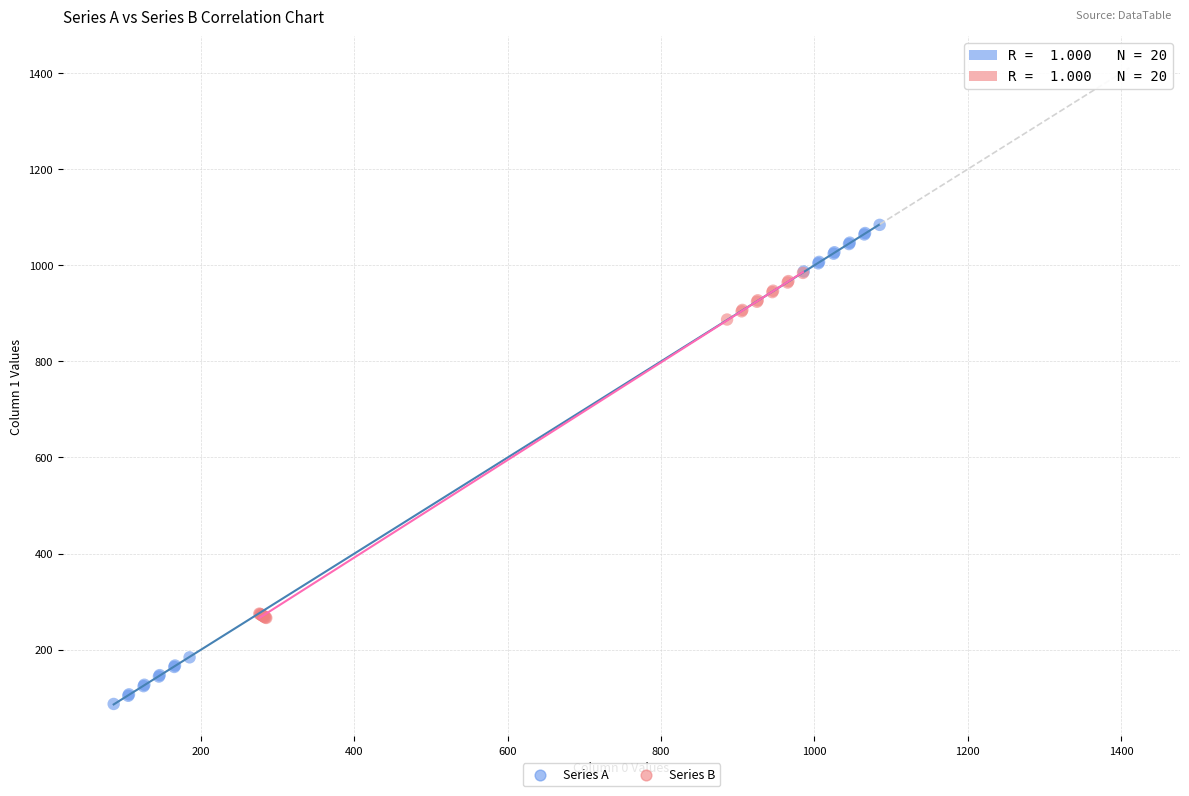

Which series has the largest Y range (max minus min)?

Series A